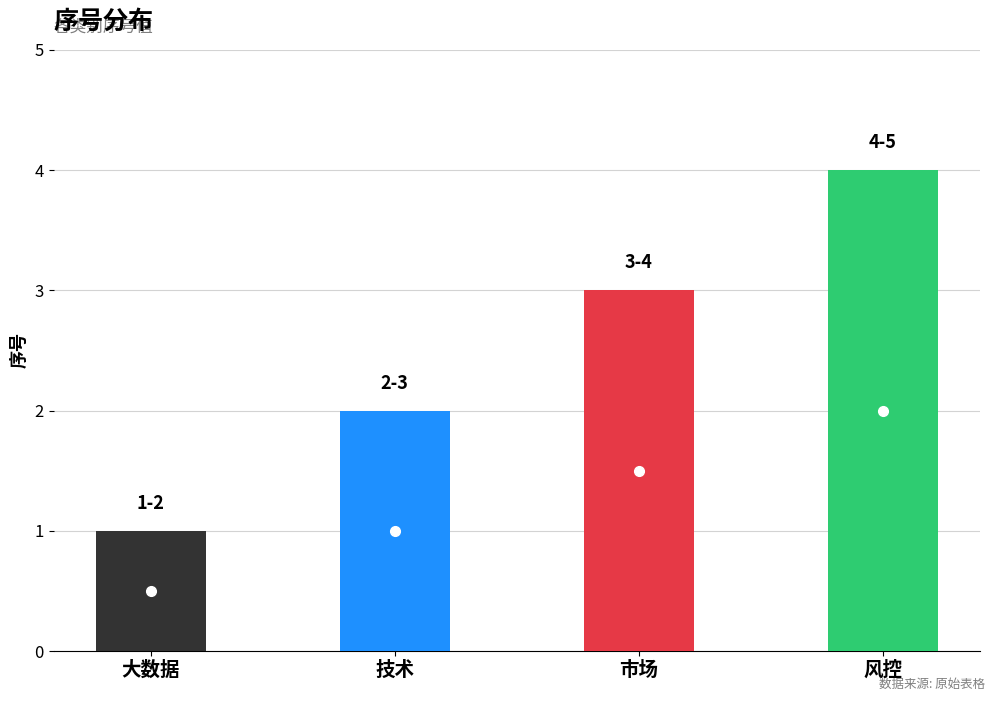

What is the value of the 2nd bar from the left?

2